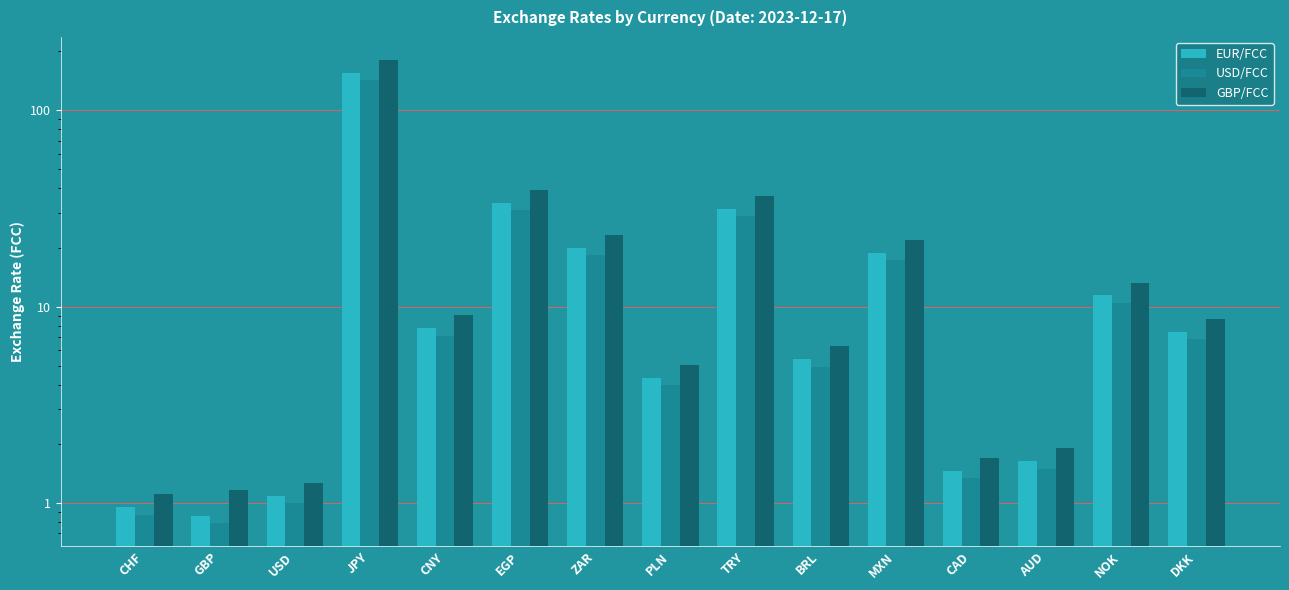

What is the sum of the USD/FCC values at ZAR and MXN?

35.5